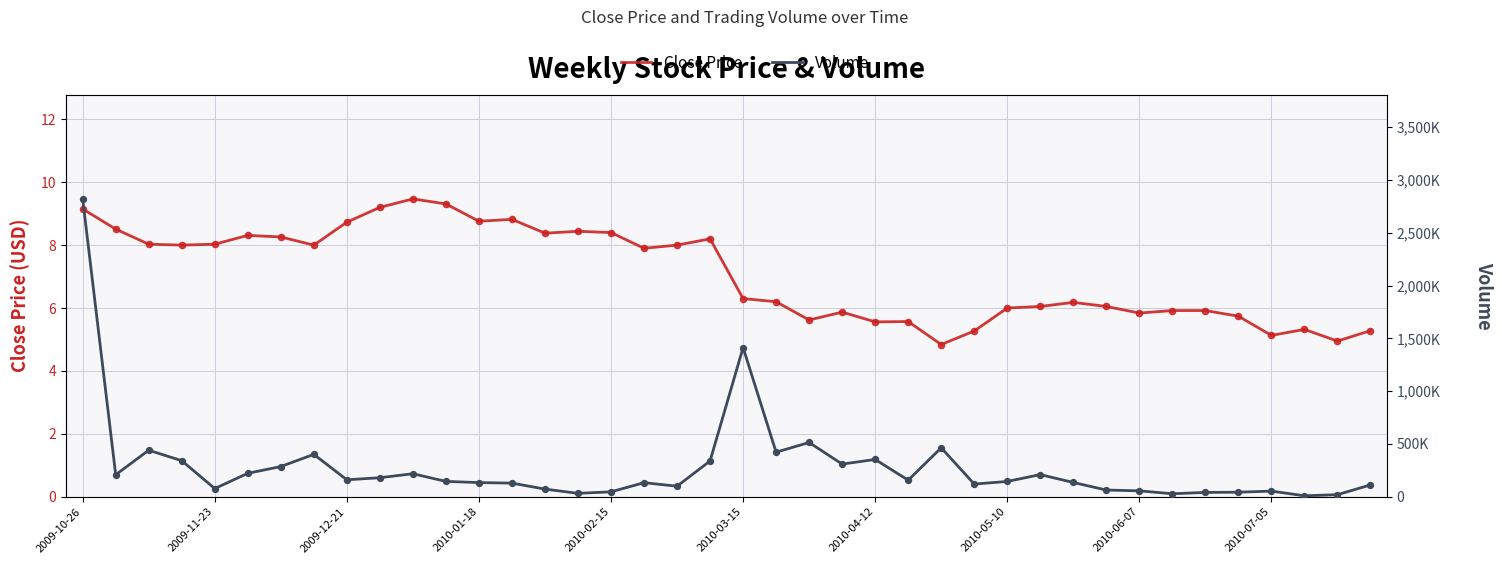

Which series reaches the maximum Y coordinate?

Volume